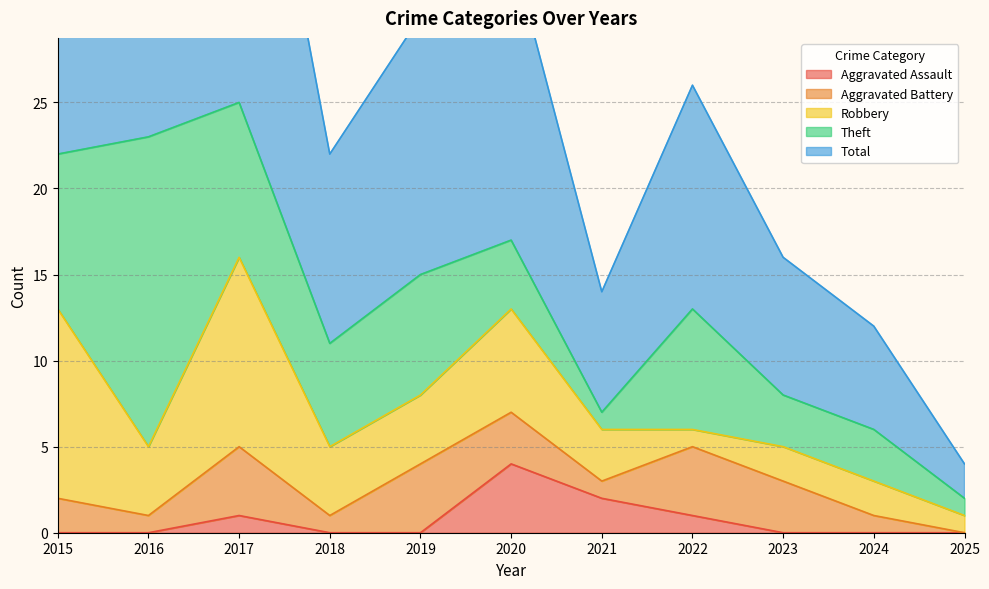

What is the average value of the Aggravated Battery series?

2